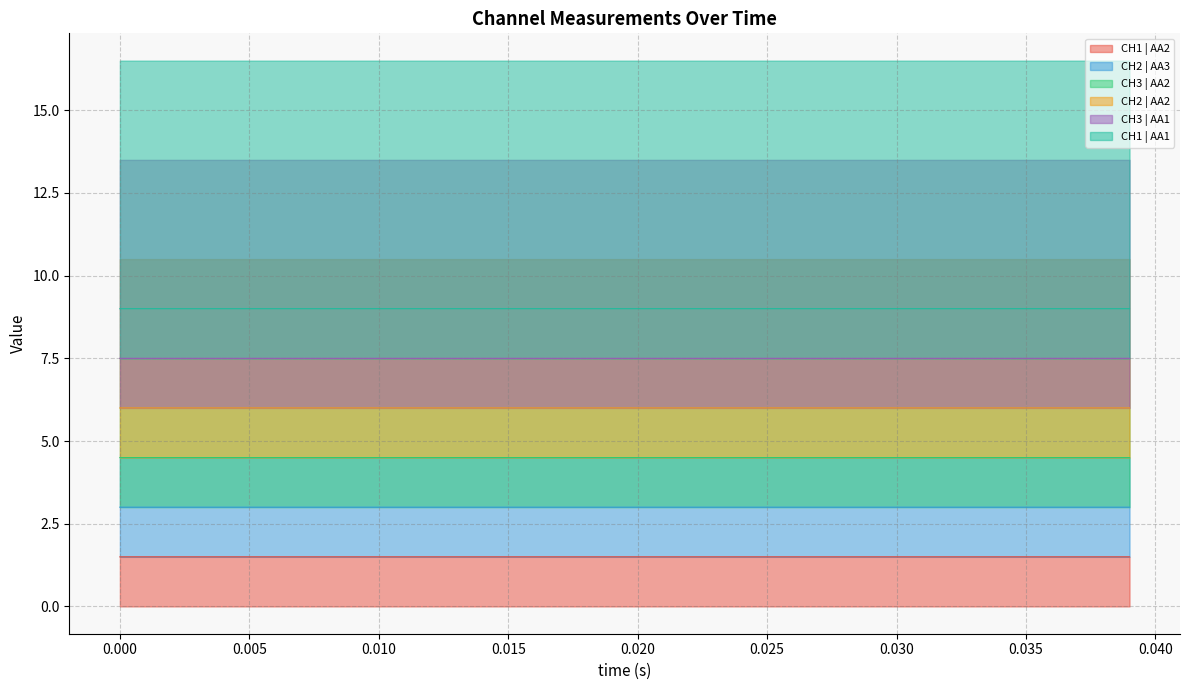

In CH1 | AA2, how many points are lower than both neighbors (excluding endpoints)?

11